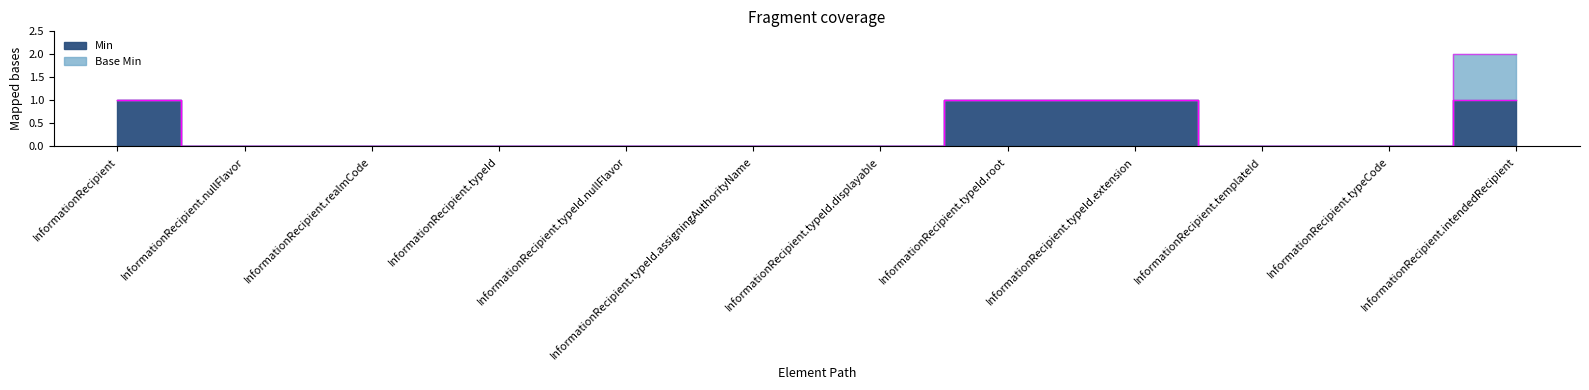

Reading right to left, what are all the values shown in this chart?

1	0	0	1	1	0	0	0	0	0	0	1